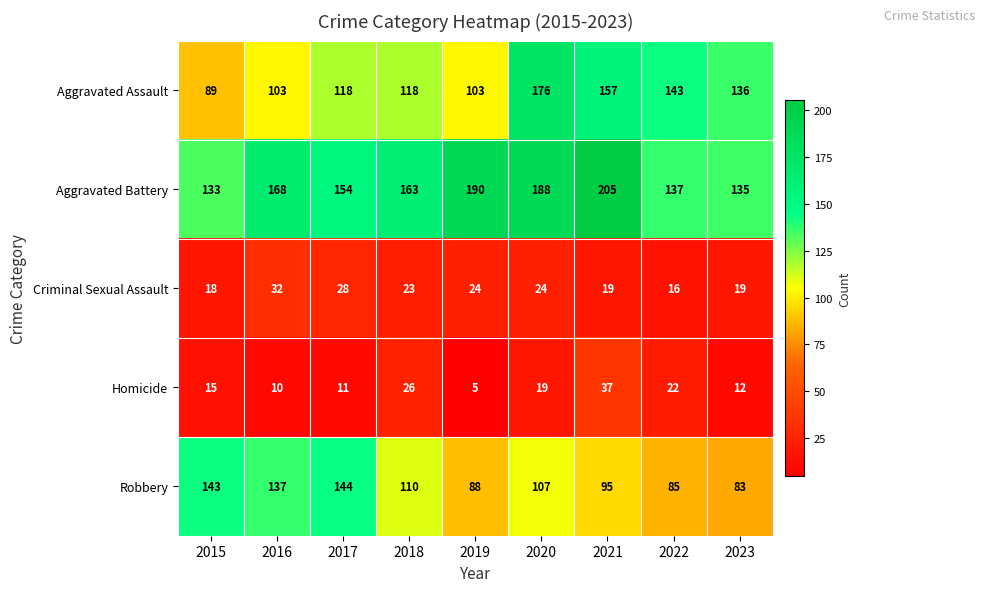

Which series changed the most between 2019 and 2022?

Aggravated Battery